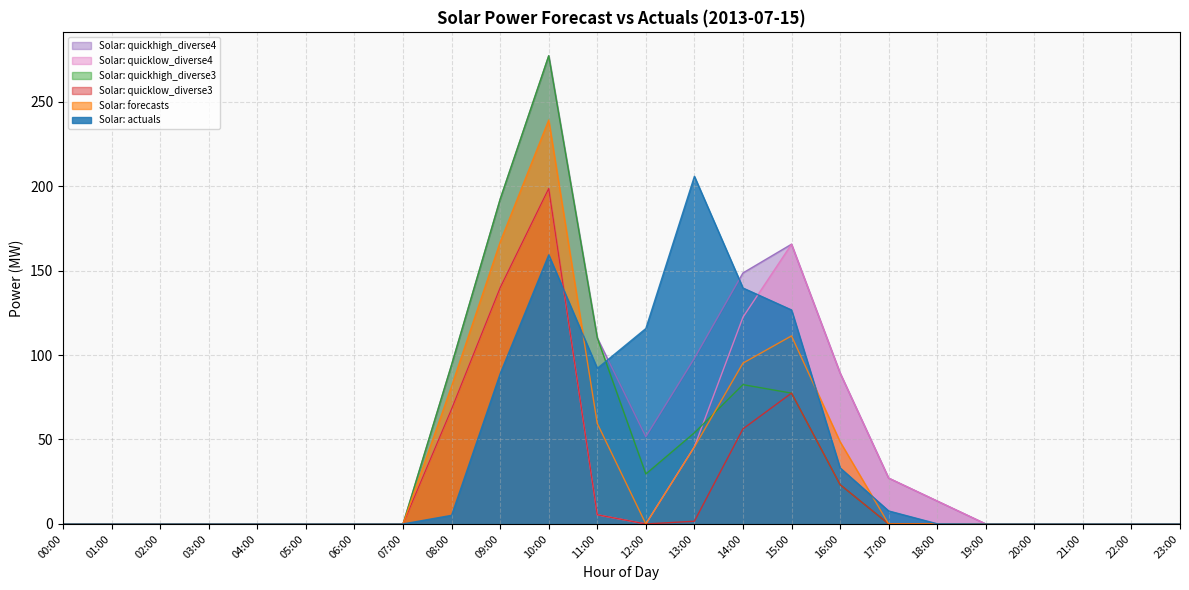

True or false: Solar: quickhigh_diverse4 and Solar: forecasts cross at least once.

False